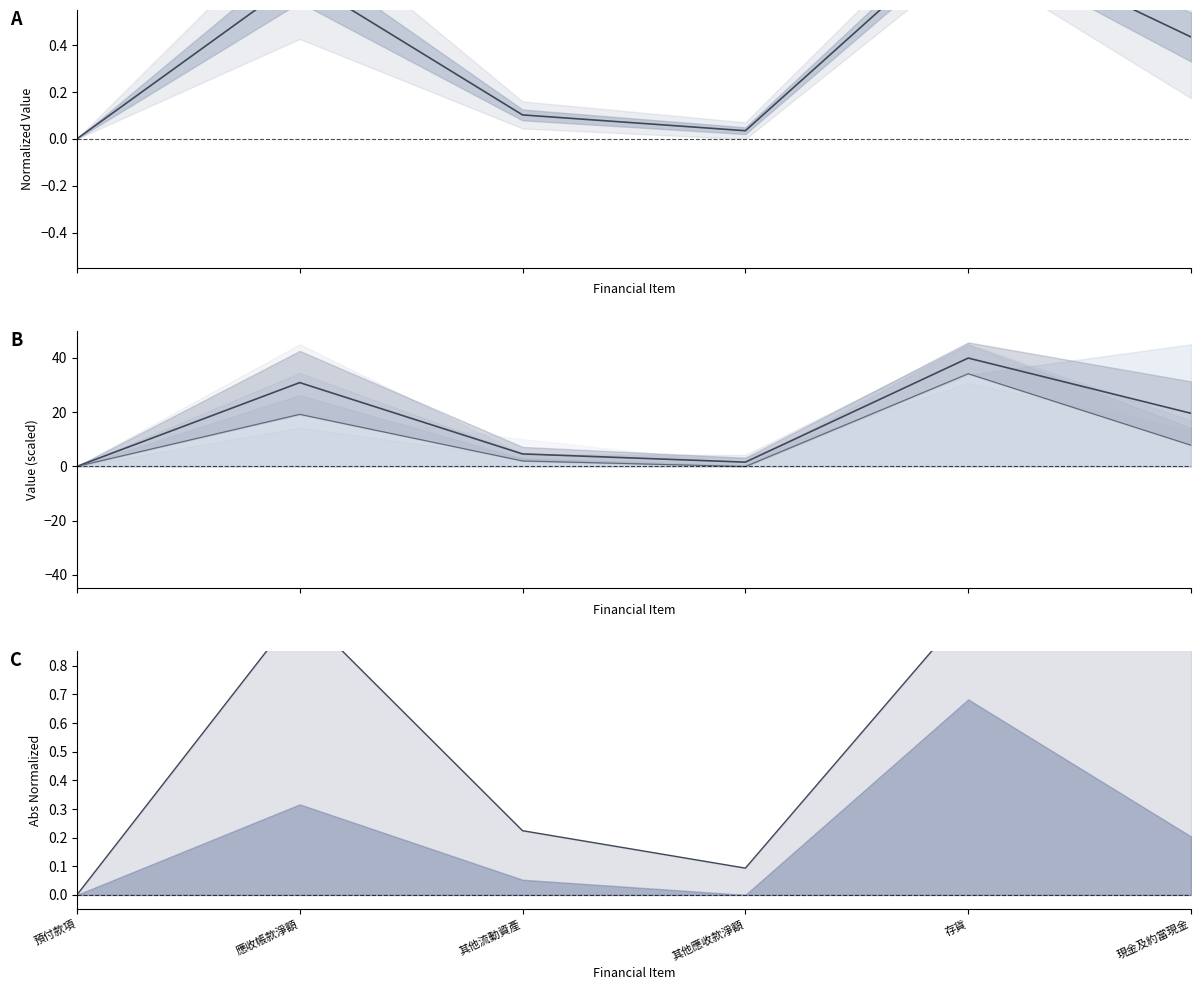

Where is the first local minimum for max?

其他應收款淨額